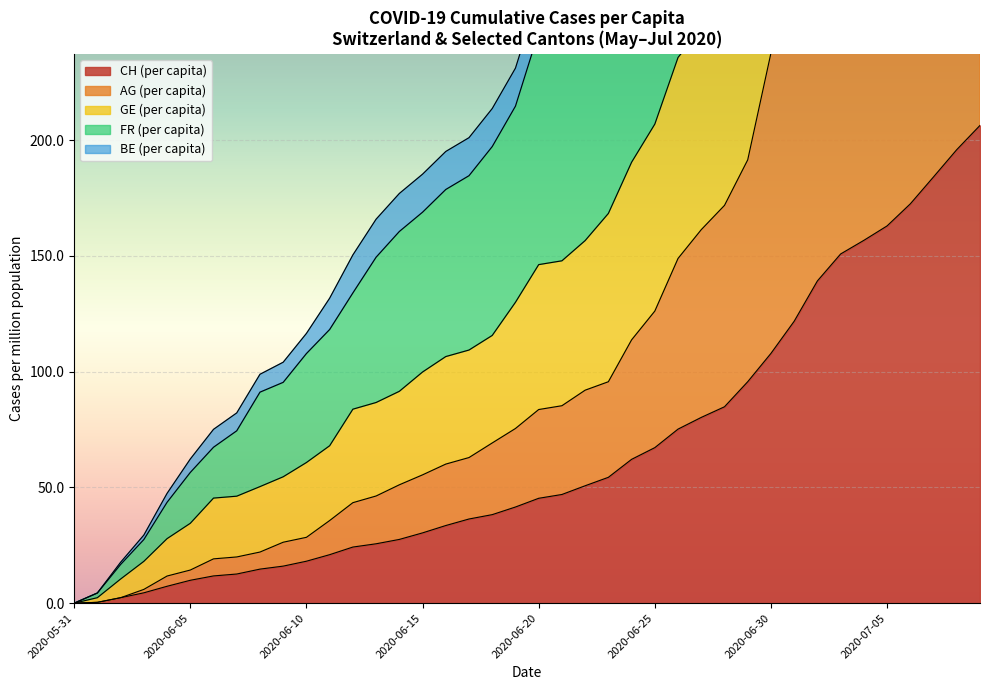

Does the chart display data point markers on the line(s)?

No